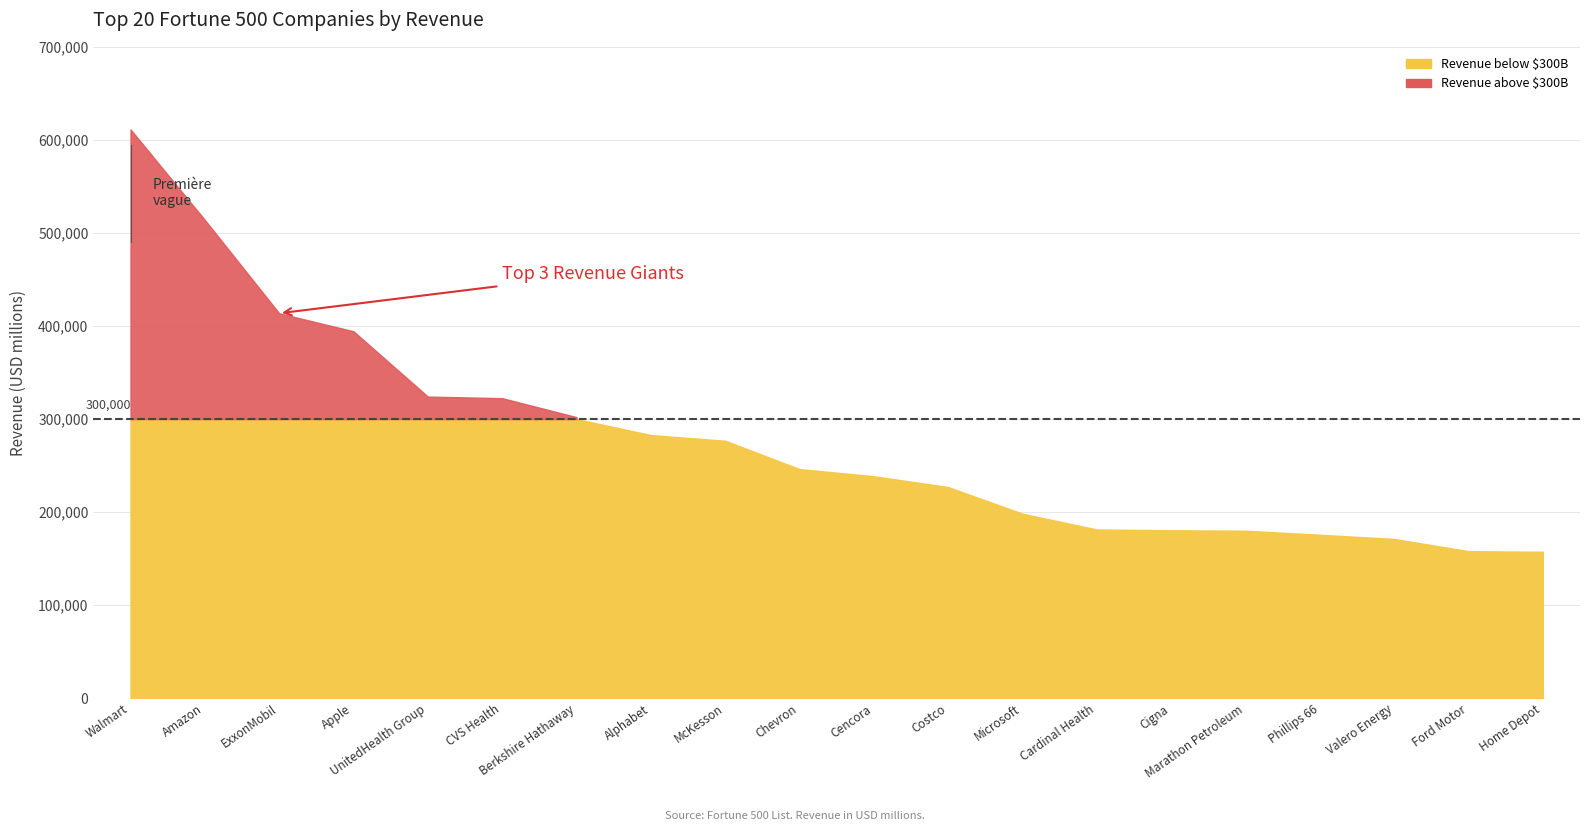

What is the value of the 11th point from the left?

238587